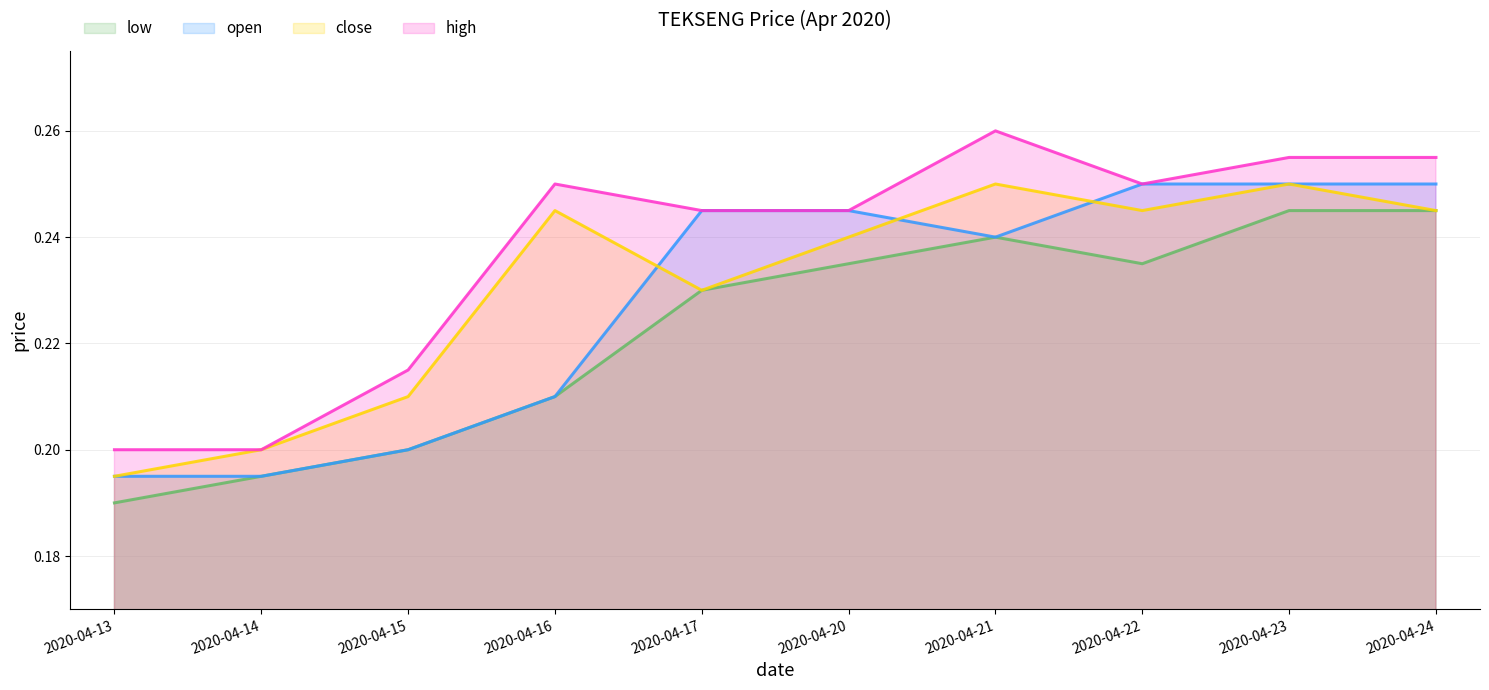

How many close values are between 0 and 1?

10